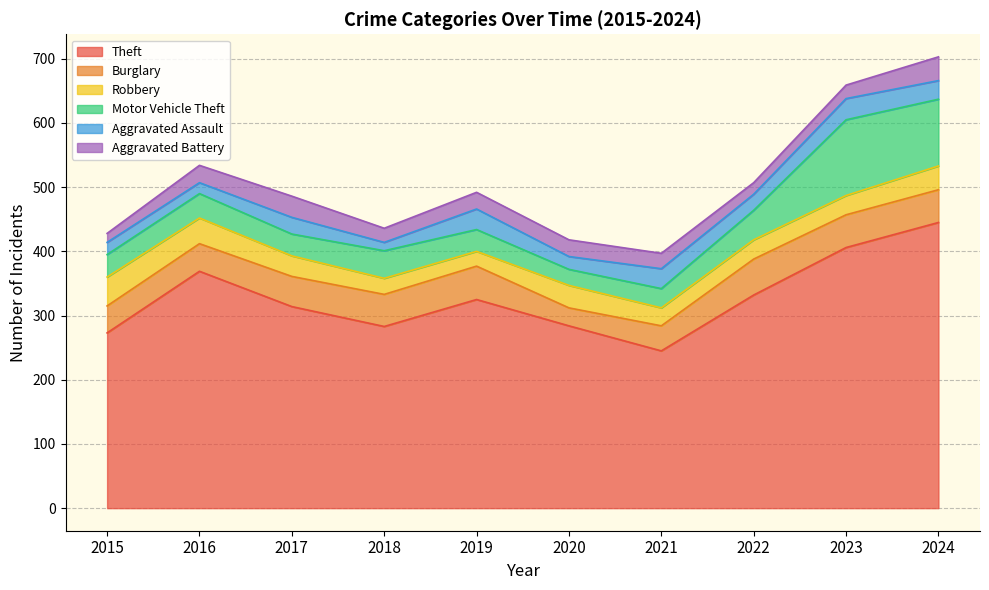

True or false: Motor Vehicle Theft has a value of 104 at 2024.

True